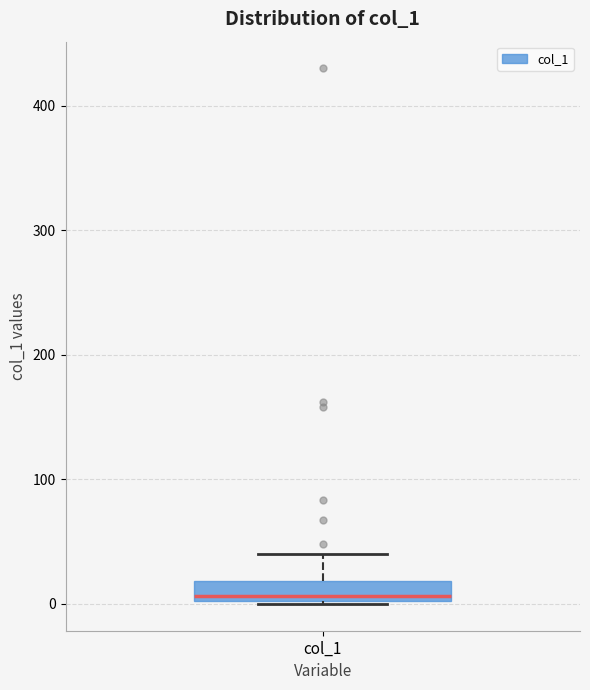

Where does the median line of the box for col_1 sit on the y-axis? The values are not printed on the chart, so give them approximately, as read against the axis.

10